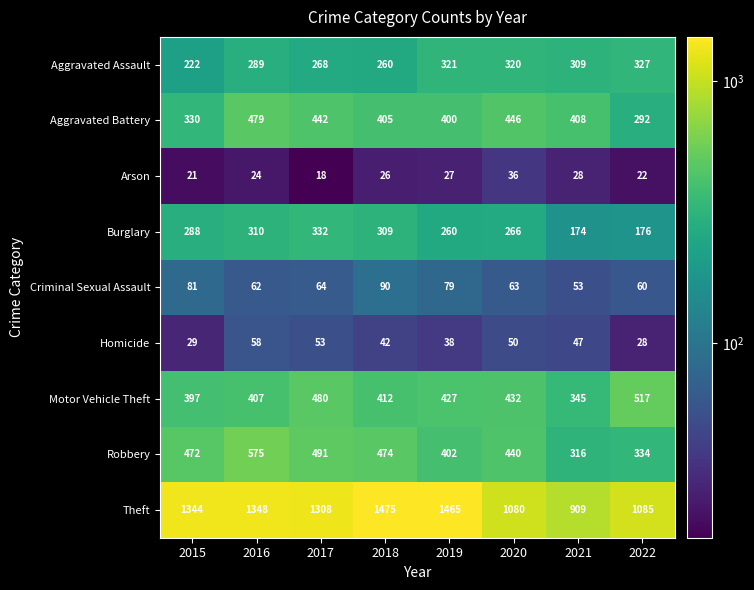

True or false: Arson has a value of 16 at 2016.

False